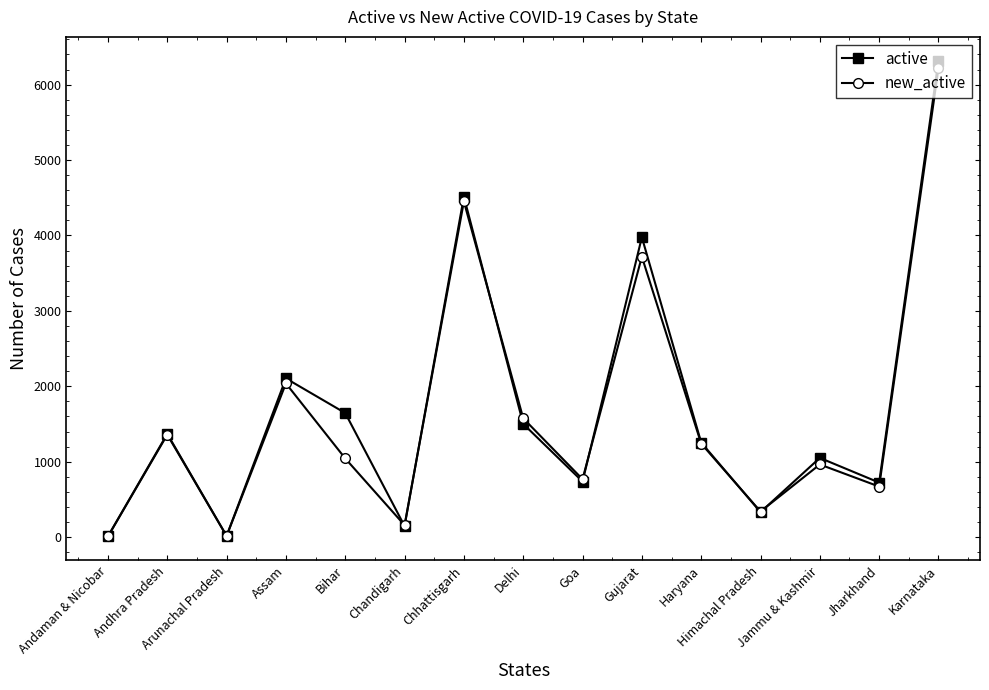

True or false: new_active has more than 2 points higher than both neighbors.

True